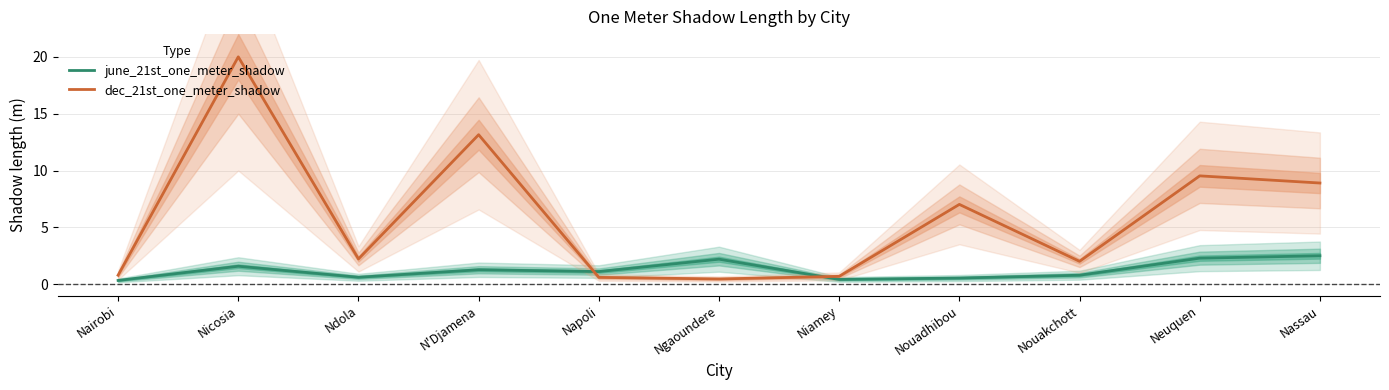

How many times do dec_21st_one_meter_shadow and june_21st_one_meter_shadow cross each other?

2